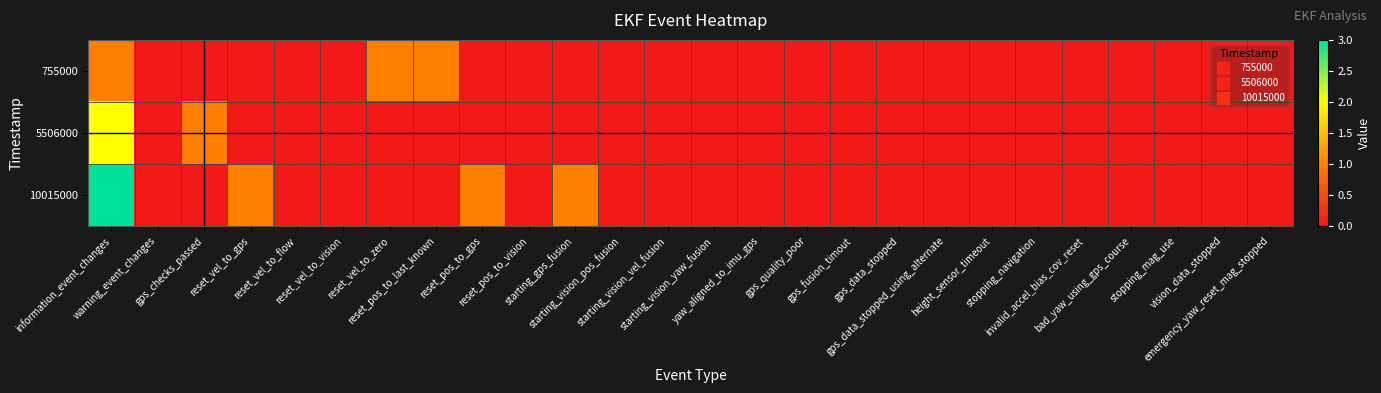

Reading left to right, what are all the values shown in this chart?

755000: information_event_changes=1	warning_event_changes=0	gps_checks_passed=0	reset_vel_to_gps=0	reset_vel_to_flow=0	reset_vel_to_vision=0	reset_vel_to_zero=1	reset_pos_to_last_known=1	reset_pos_to_gps=0	reset_pos_to_vision=0	starting_gps_fusion=0	starting_vision_pos_fusion=0	starting_vision_vel_fusion=0	starting_vision_yaw_fusion=0	yaw_aligned_to_imu_gps=0	gps_quality_poor=0	gps_fusion_timout=0	gps_data_stopped=0	gps_data_stopped_using_alternate=0	height_sensor_timeout=0	stopping_navigation=0	invalid_accel_bias_cov_reset=0	bad_yaw_using_gps_course=0	stopping_mag_use=0	vision_data_stopped=0	emergency_yaw_reset_mag_stopped=0
5506000: information_event_changes=2	warning_event_changes=0	gps_checks_passed=1	reset_vel_to_gps=0	reset_vel_to_flow=0	reset_vel_to_vision=0	reset_vel_to_zero=0	reset_pos_to_last_known=0	reset_pos_to_gps=0	reset_pos_to_vision=0	starting_gps_fusion=0	starting_vision_pos_fusion=0	starting_vision_vel_fusion=0	starting_vision_yaw_fusion=0	yaw_aligned_to_imu_gps=0	gps_quality_poor=0	gps_fusion_timout=0	gps_data_stopped=0	gps_data_stopped_using_alternate=0	height_sensor_timeout=0	stopping_navigation=0	invalid_accel_bias_cov_reset=0	bad_yaw_using_gps_course=0	stopping_mag_use=0	vision_data_stopped=0	emergency_yaw_reset_mag_stopped=0
10015000: information_event_changes=3	warning_event_changes=0	gps_checks_passed=0	reset_vel_to_gps=1	reset_vel_to_flow=0	reset_vel_to_vision=0	reset_vel_to_zero=0	reset_pos_to_last_known=0	reset_pos_to_gps=1	reset_pos_to_vision=0	starting_gps_fusion=1	starting_vision_pos_fusion=0	starting_vision_vel_fusion=0	starting_vision_yaw_fusion=0	yaw_aligned_to_imu_gps=0	gps_quality_poor=0	gps_fusion_timout=0	gps_data_stopped=0	gps_data_stopped_using_alternate=0	height_sensor_timeout=0	stopping_navigation=0	invalid_accel_bias_cov_reset=0	bad_yaw_using_gps_course=0	stopping_mag_use=0	vision_data_stopped=0	emergency_yaw_reset_mag_stopped=0